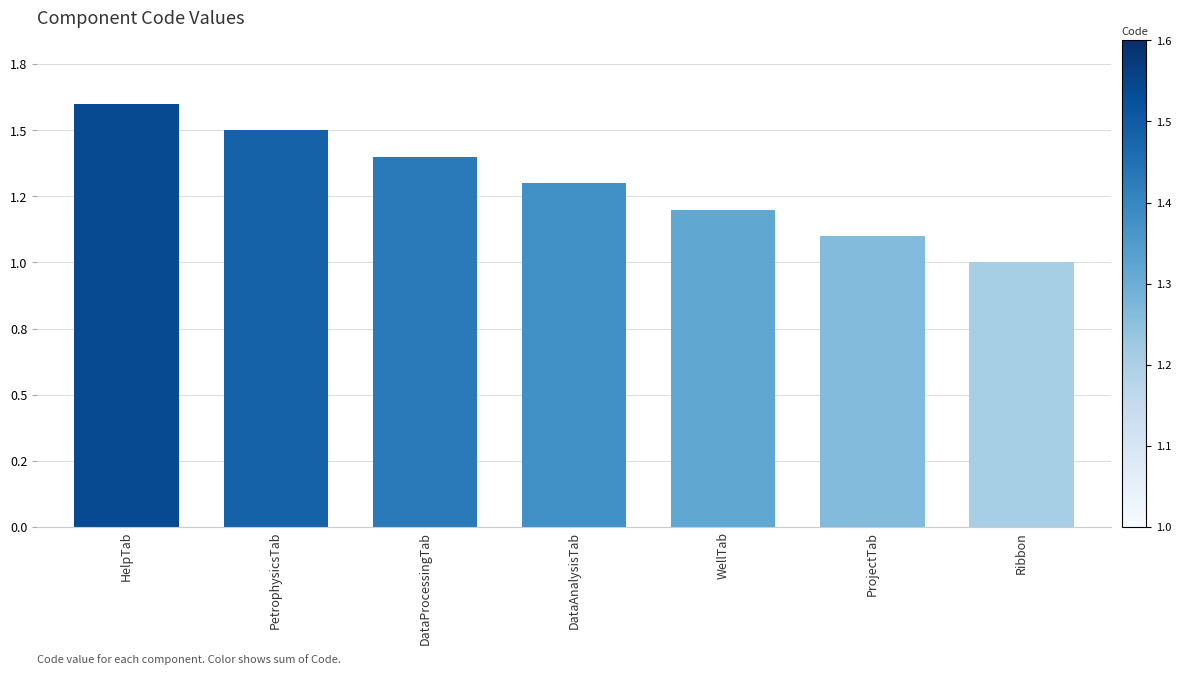

Where is the data nearest to the value 1?

Ribbon